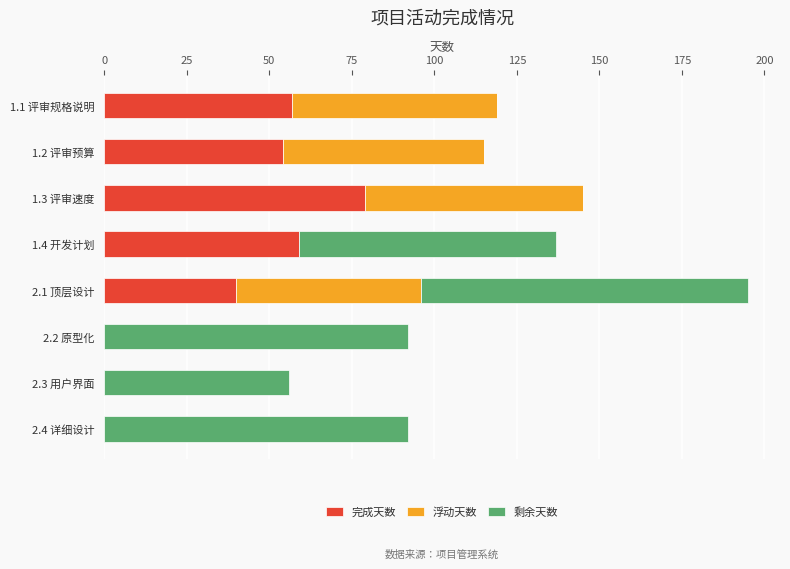

What is the sum of the 完成天数 values at 2.2 原型化 and 2.1 顶层设计?

40